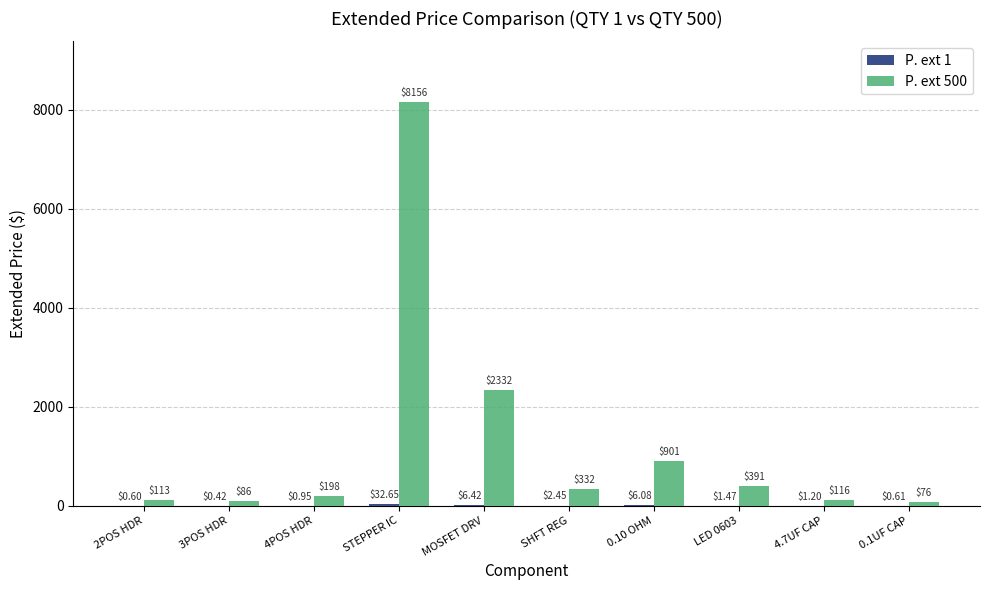

Which series has the largest total across all categories?

P. ext 500